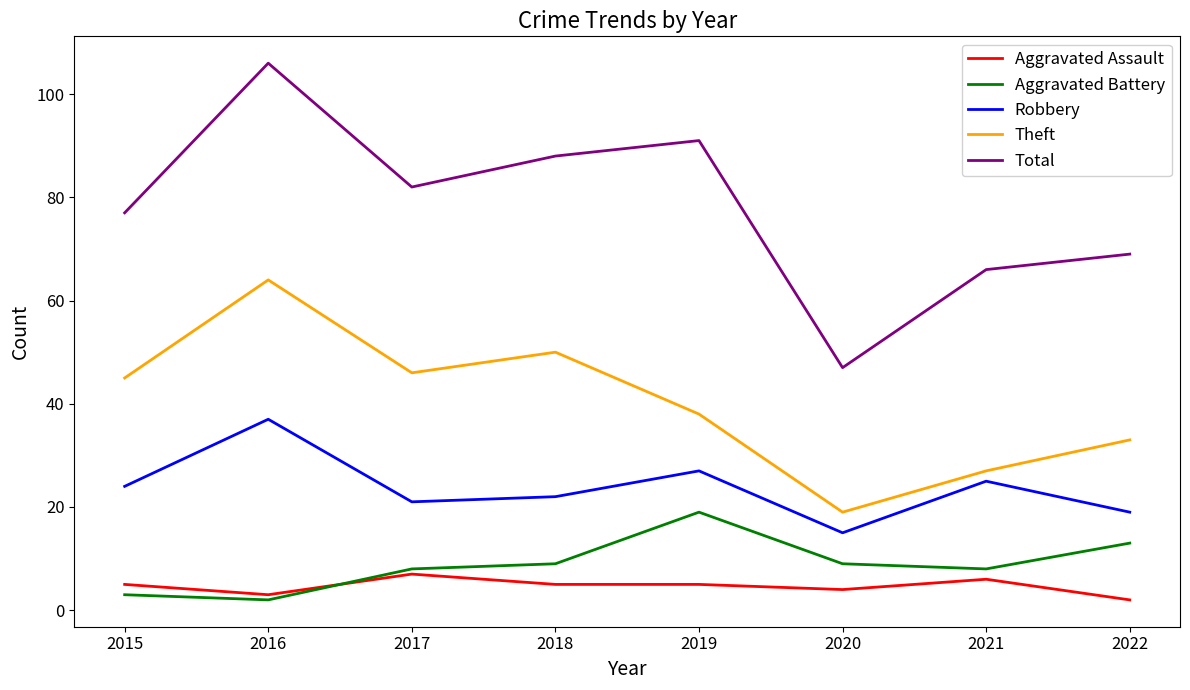

Which series has the largest range (max minus min)?

Total